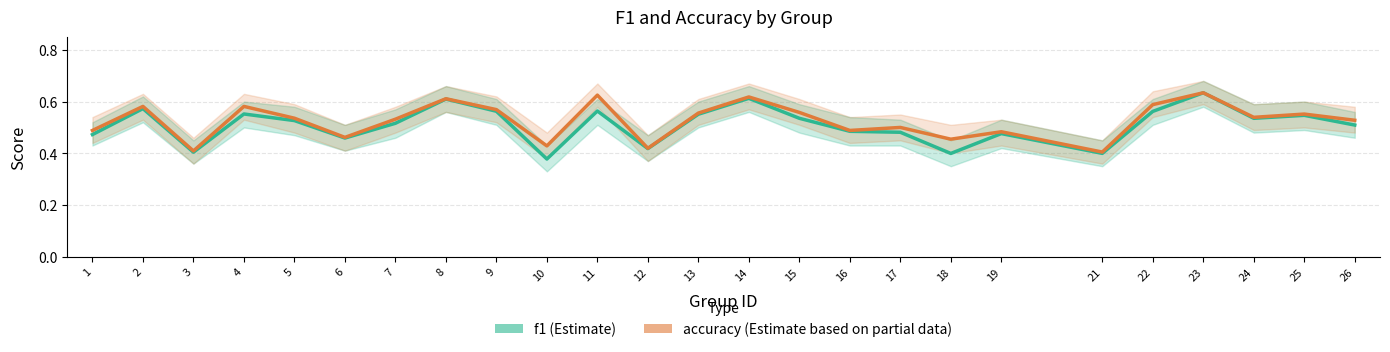

Does the chart have visible grid lines?

Yes